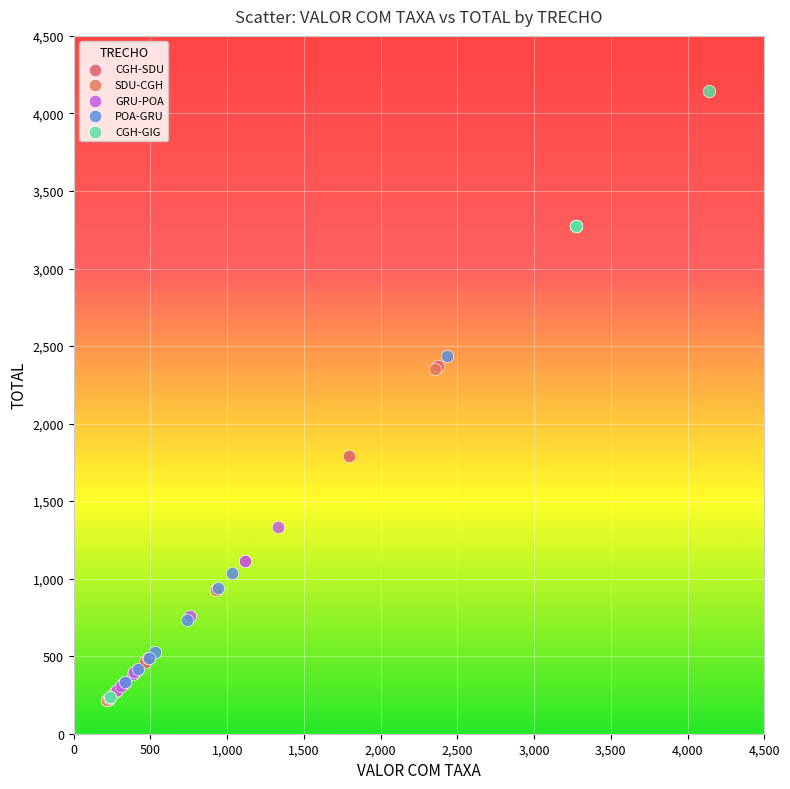

Which series contains the highest Y value?

CGH-GIG